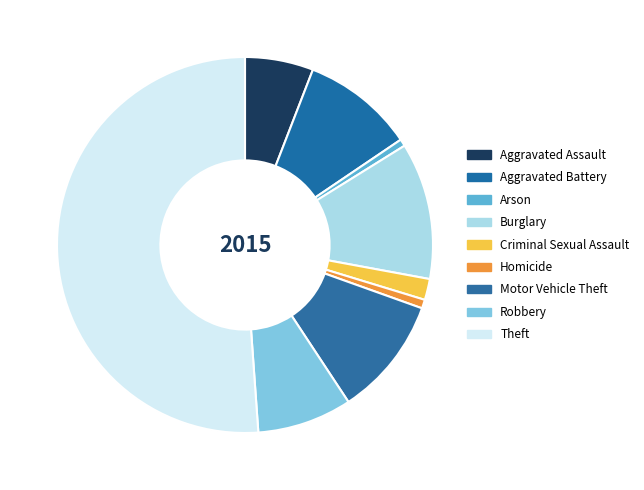

Which slice is the smallest?

Arson